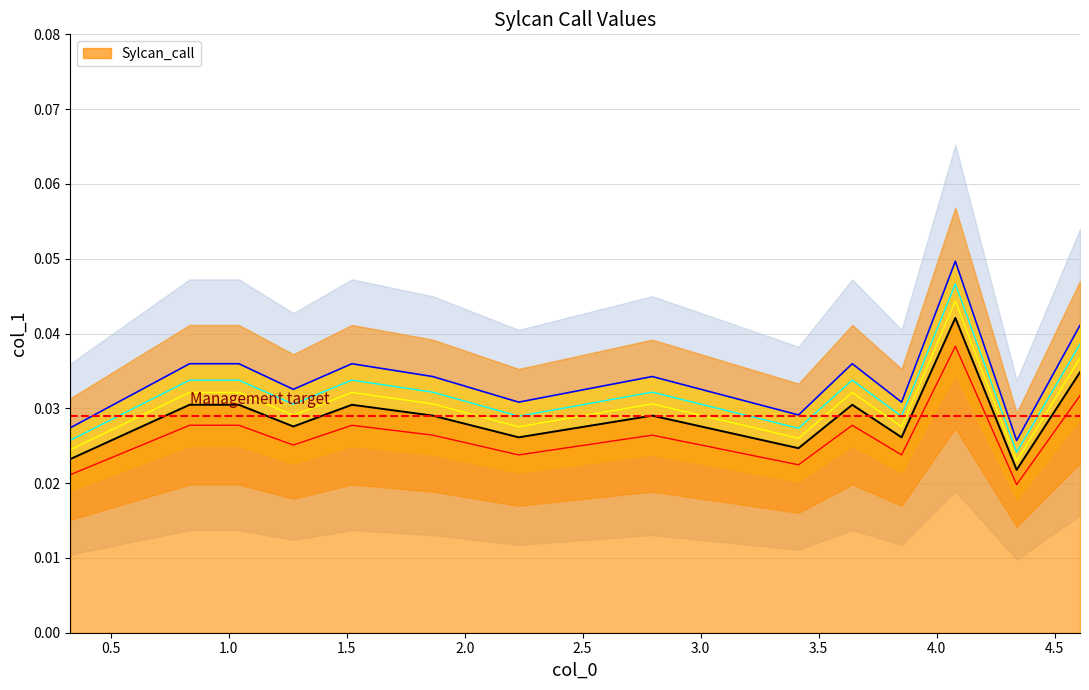

True or false: the data has more than 1 interior local peaks.

True